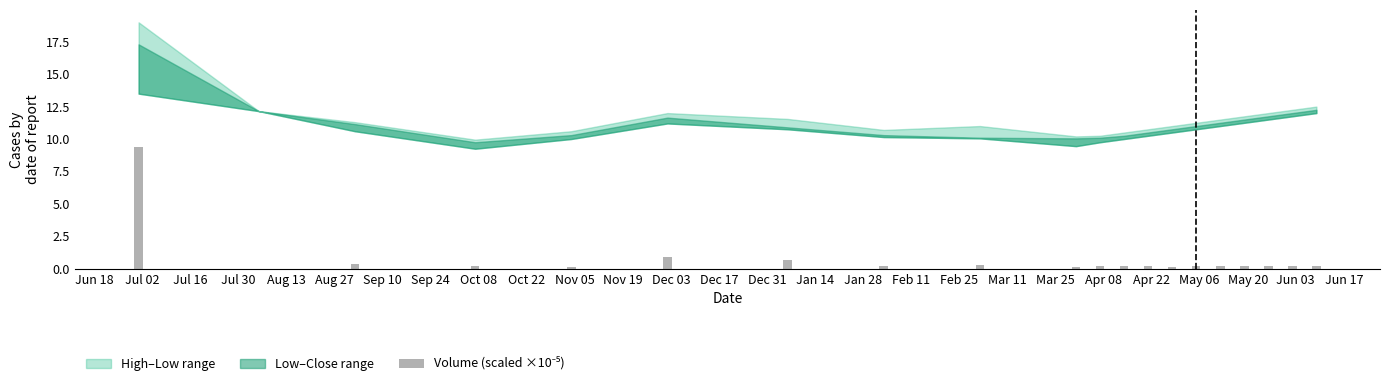

What is the greatest value displayed?

9.4